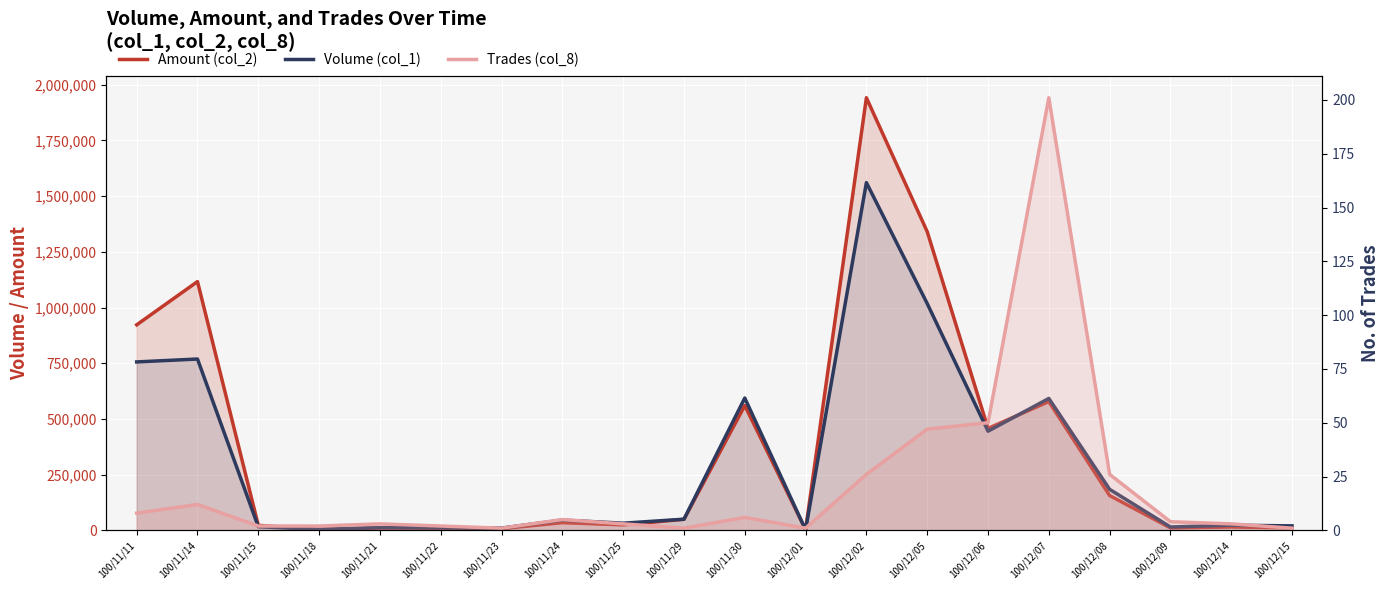

How many distinct data groups are displayed?

3